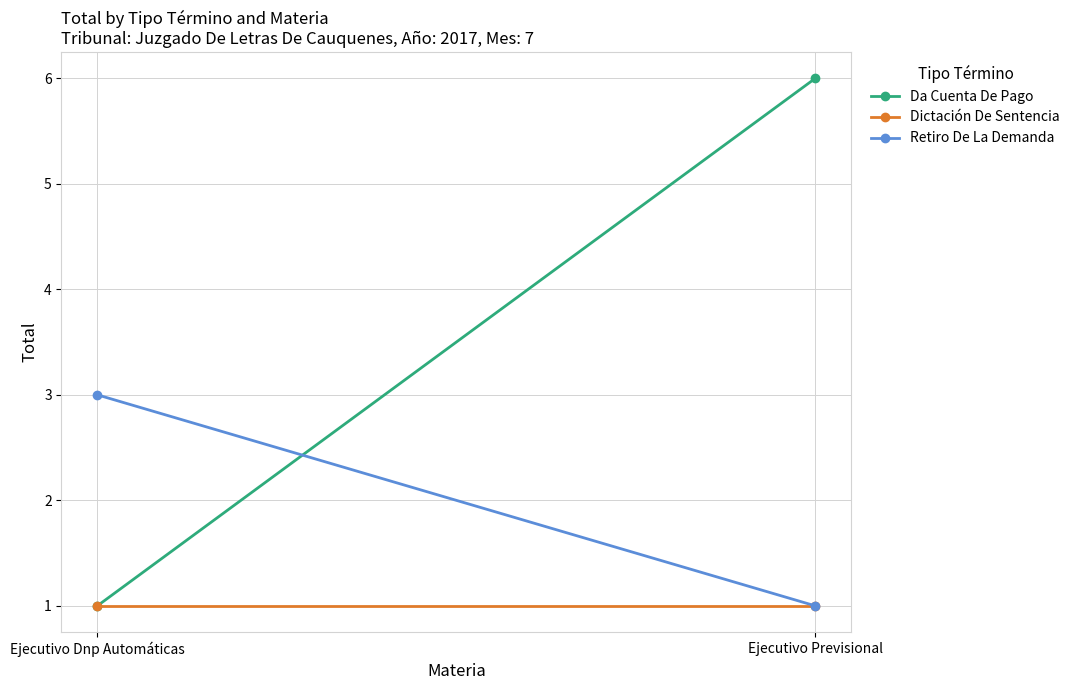

What is the label of the 2nd point from the right?

Ejecutivo Dnp Automáticas